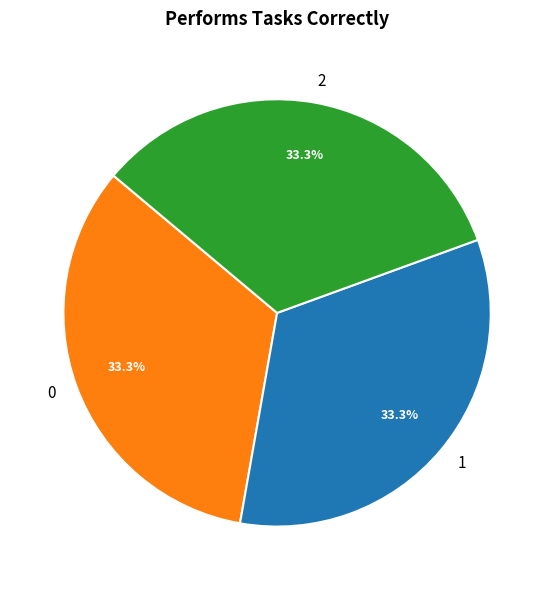

Is it true that 2 is 72% of the pie?

False